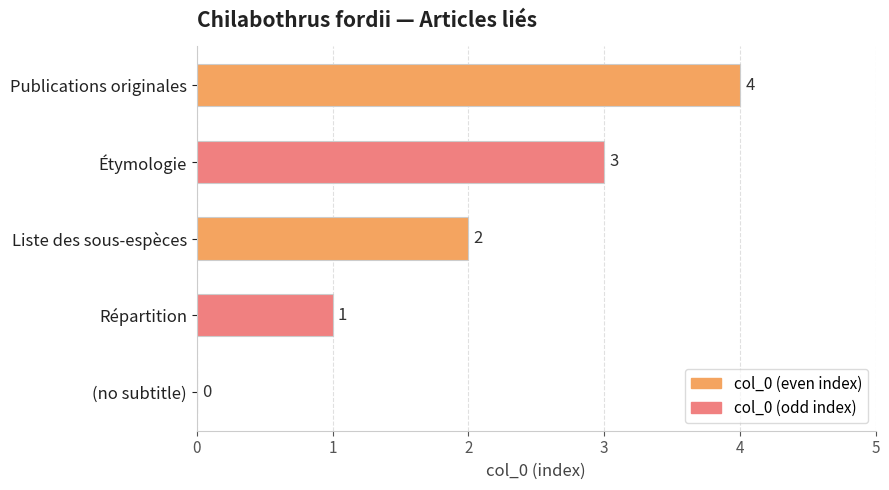

The chart shows a value of 3 at Liste des sous-espèces. True or false?

False